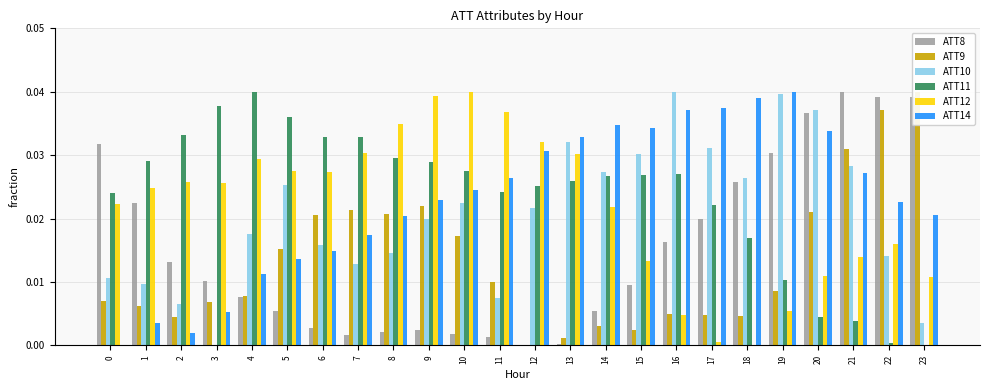

Which category has the highest value in the ATT14 series?

19